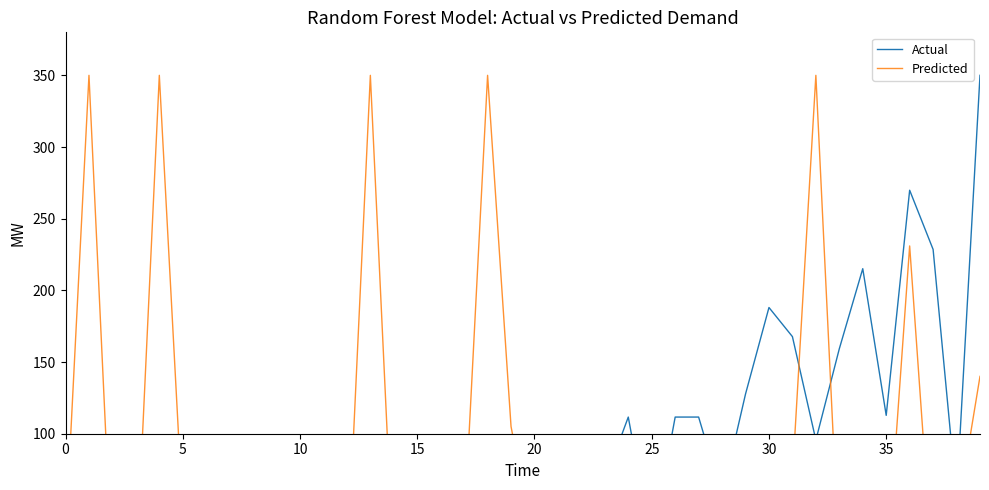

What is the maximum value for Actual?

350.0